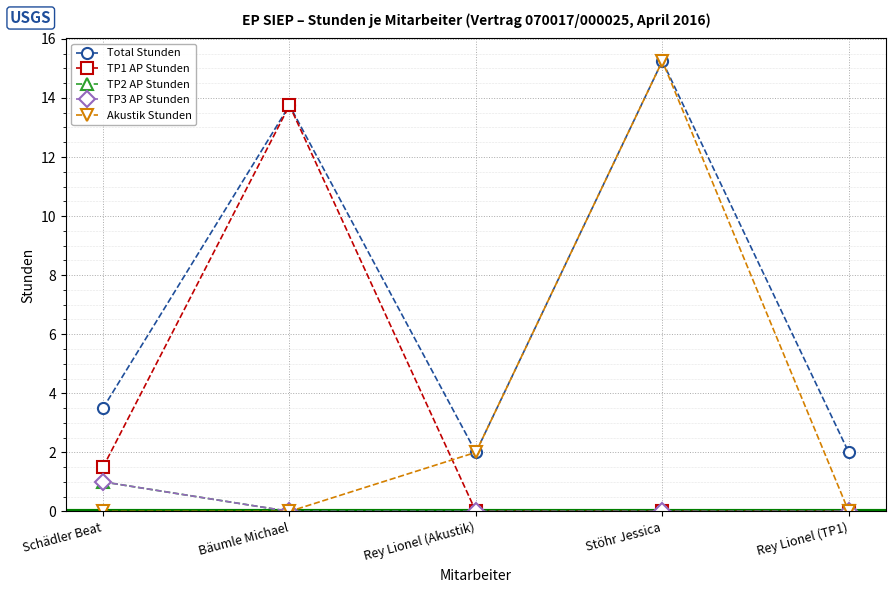

Is this an area chart (filled region under the line)?

No